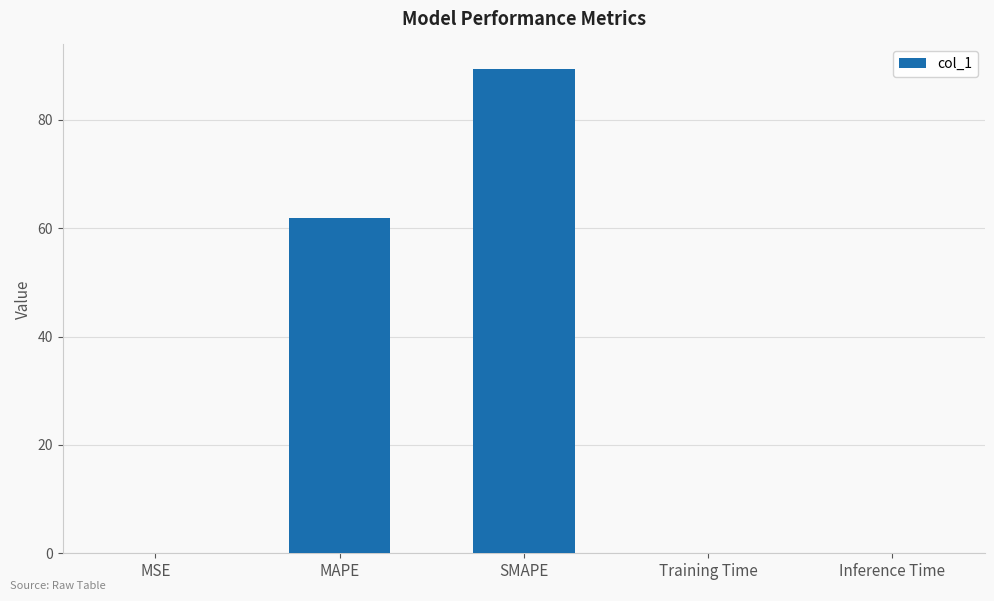

Is it true that the value at SMAPE is 89.4?

True